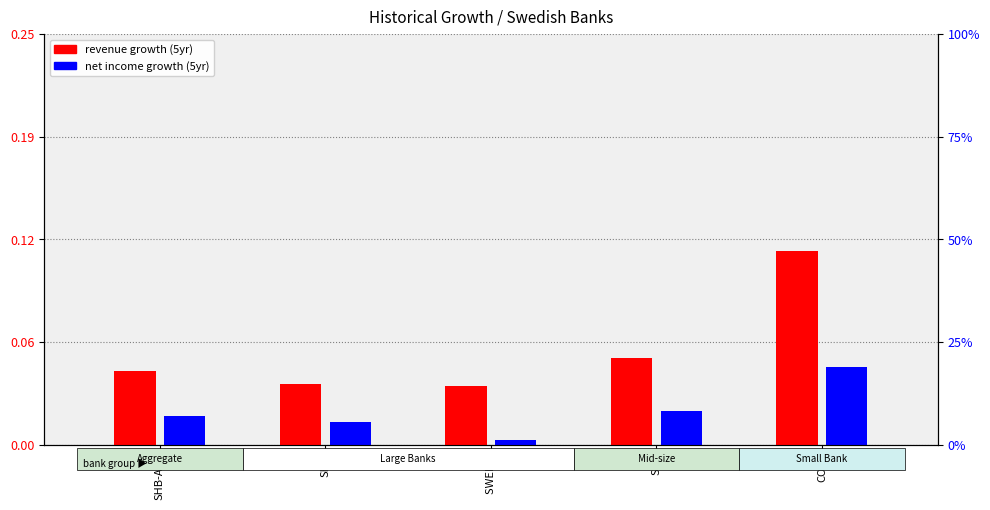

How many bars are there in each group?

2